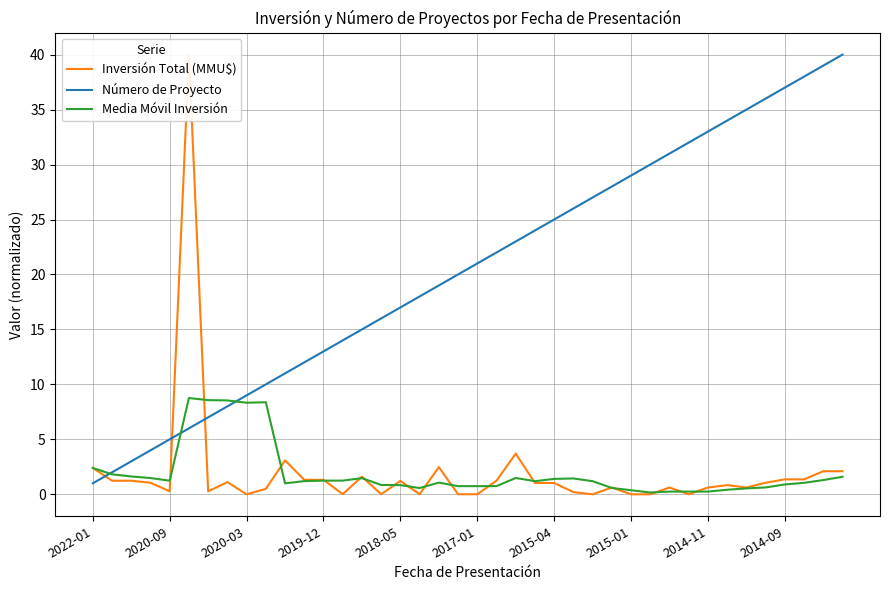

At how many categories does at least one series exceed 29?

12